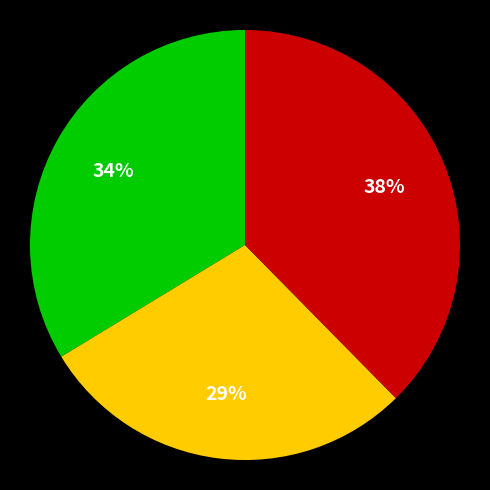

To the nearest percent, what is the difference between the largest and smallest slice percentages?

9%